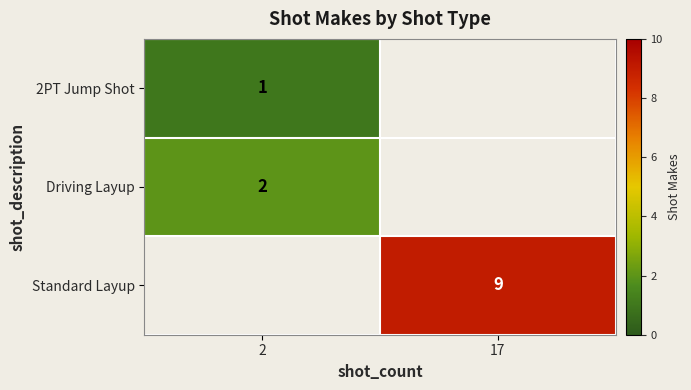

Is it true that Driving Layup equals 1 at 2?

False